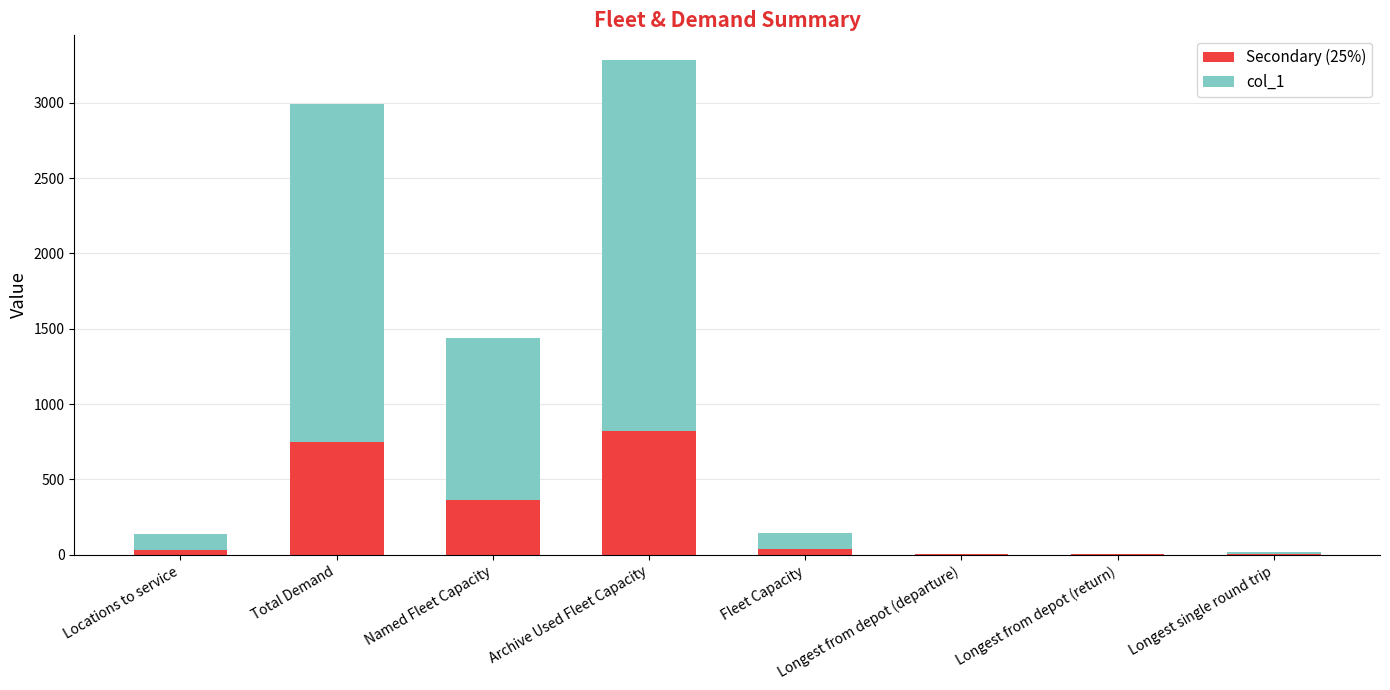

At which category is the sum across all series the highest?

Archive Used Fleet Capacity